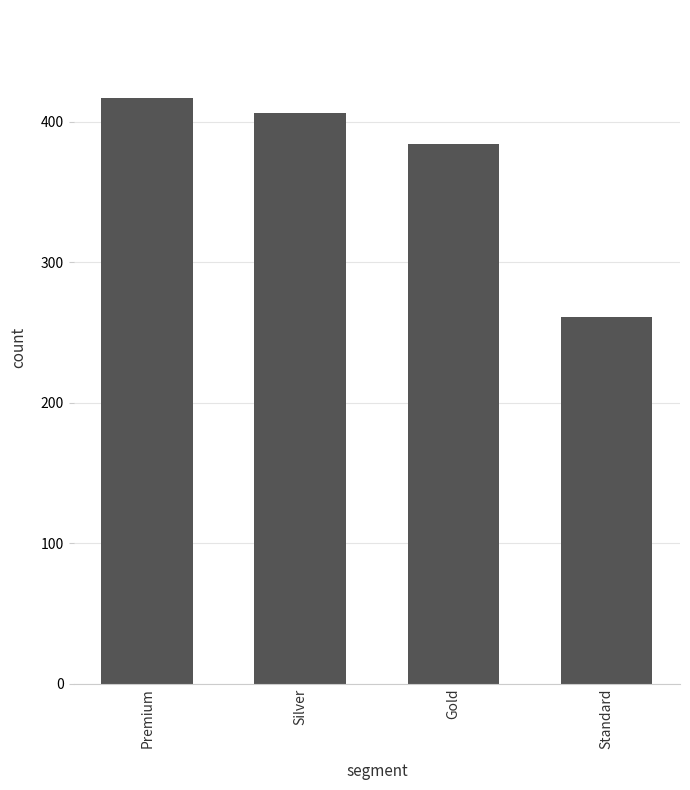

How many values are below 406?

2